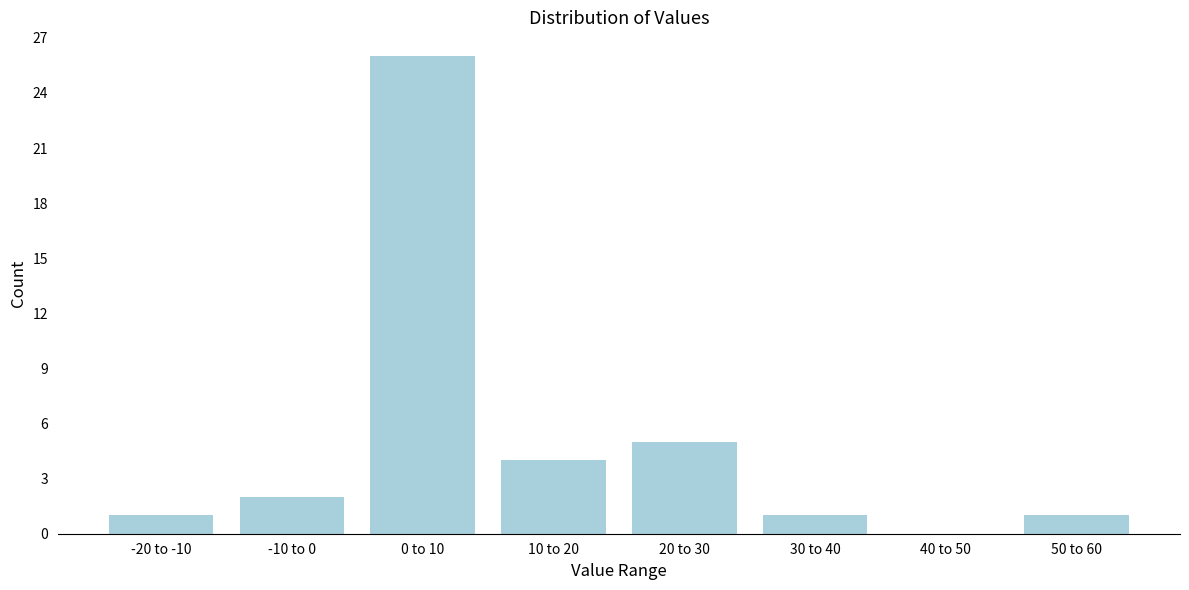

Reading right to left, transcribe all the data shown in this chart.

50 to 60=1	40 to 50=0	30 to 40=1	20 to 30=5	10 to 20=4	0 to 10=26	-10 to 0=2	-20 to -10=1